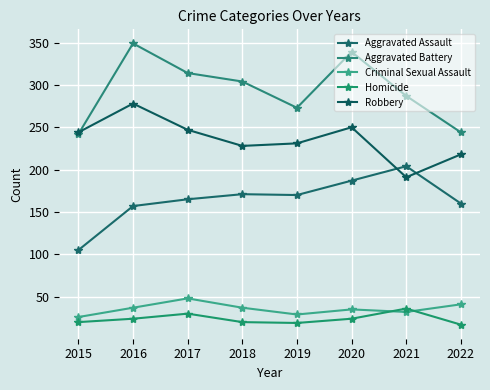

The value of Aggravated Battery at 2015 is 356. True or false?

False